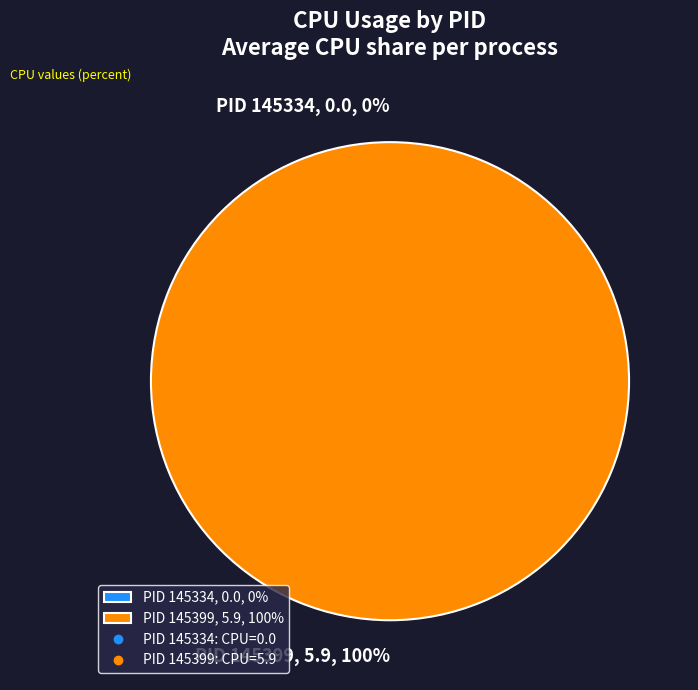

Which slice is the smallest?

145334